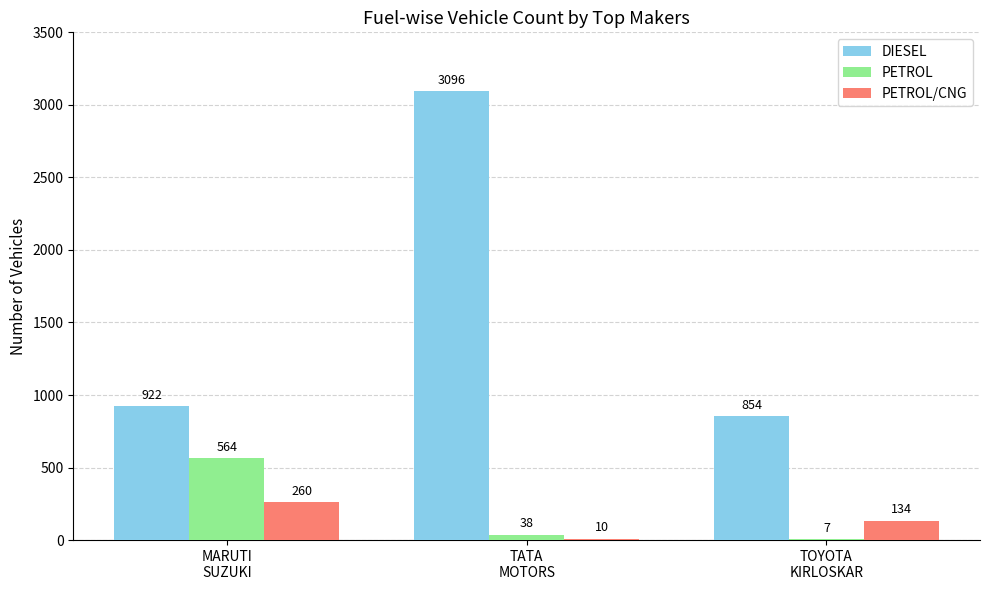

What is the sum of all PETROL/CNG values?

404